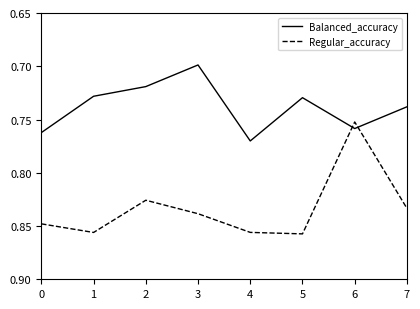

Where is the first local maximum for Regular_accuracy?

1